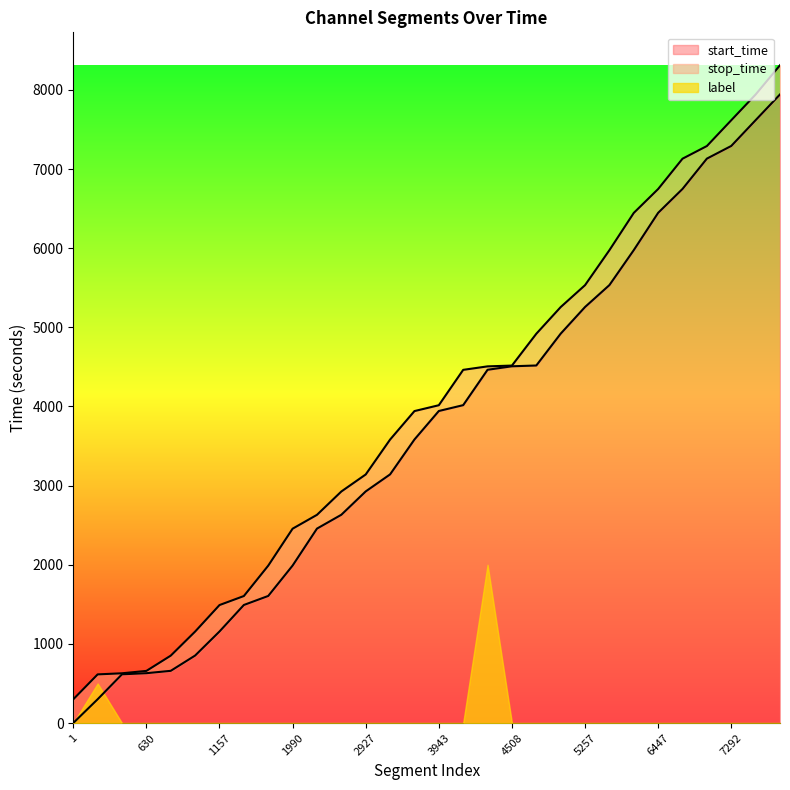

At which category is the sum across all series the highest?

7943.0